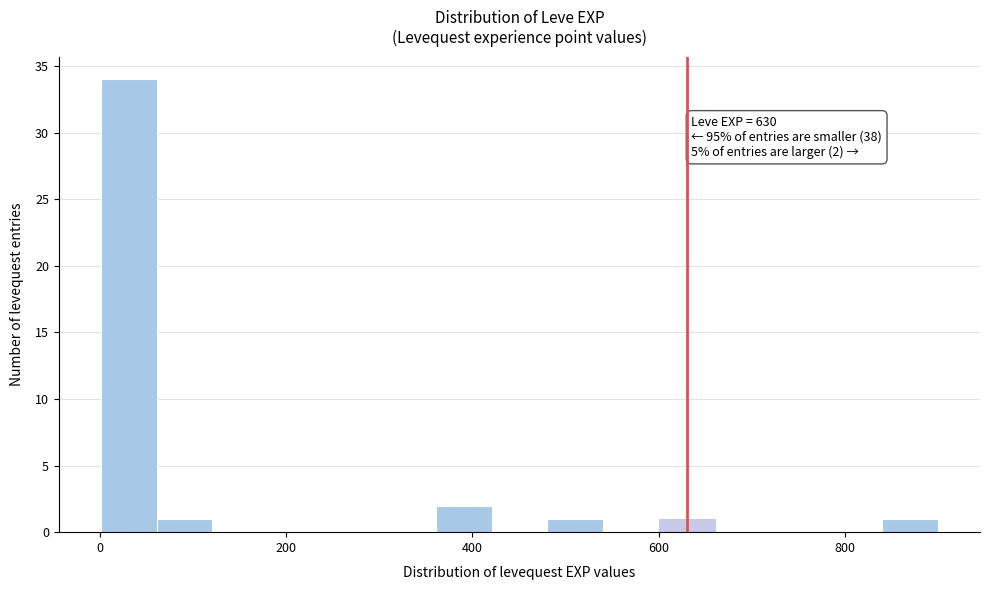

Read against the x-axis, roughly where is the centre of the tallest bar?

40